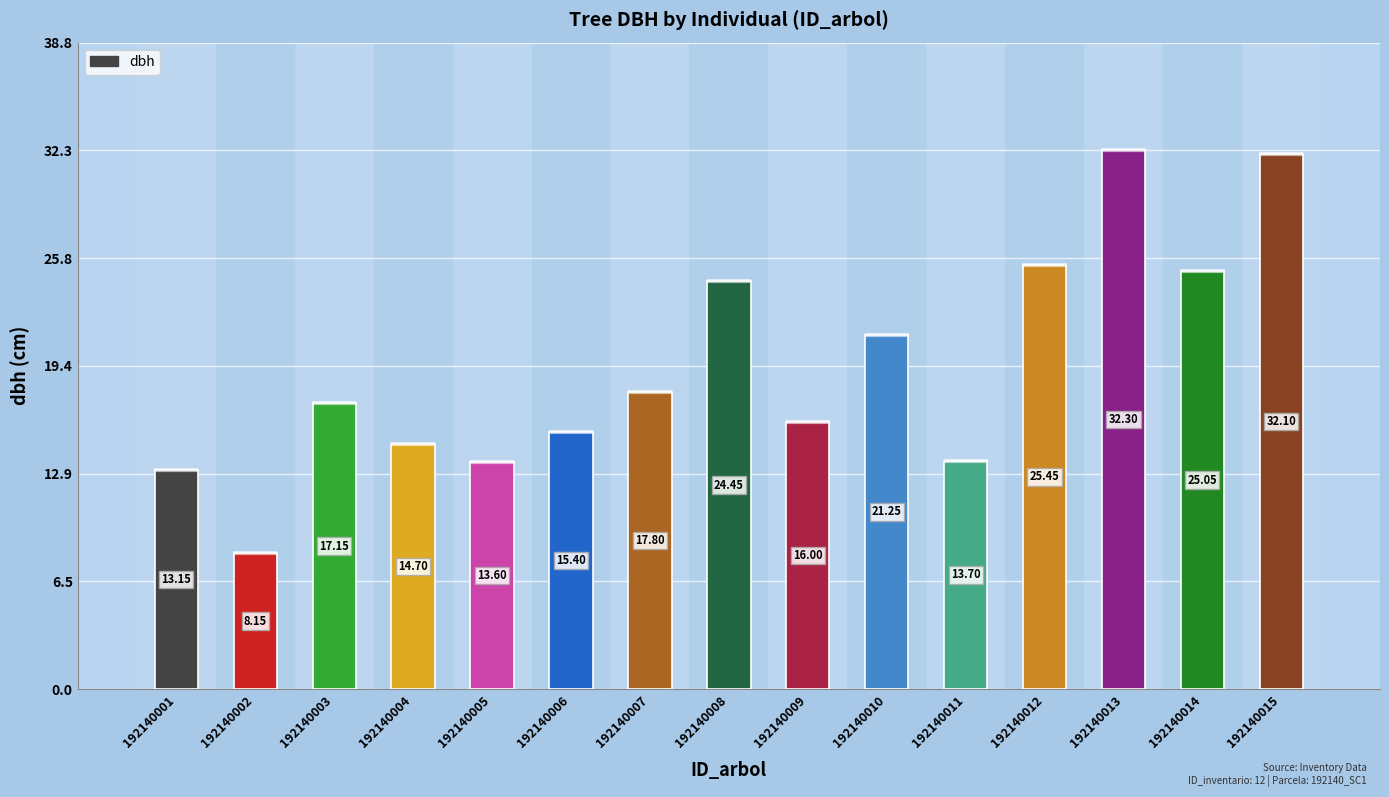

List the labels in order of value, smallest first.

192140002, 192140001, 192140005, 192140011, 192140004, 192140006, 192140009, 192140003, 192140007, 192140010, 192140008, 192140014, 192140012, 192140015, 192140013